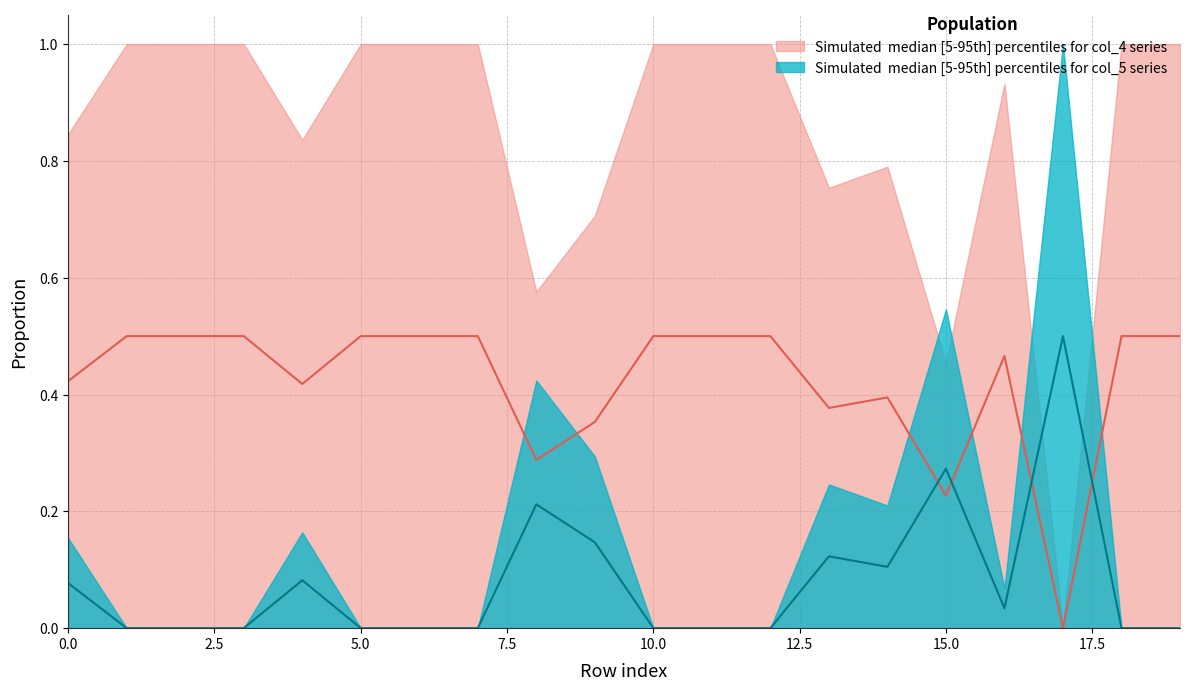

List the series in order of their peak value, highest first.

col_4_upper, col_5_upper, col_4_median, col_5_median, col_4_lower, col_5_lower